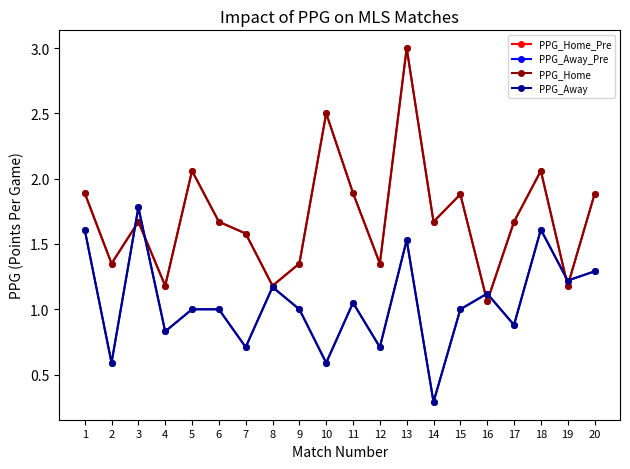

At which category is the sum across all series the highest?

13